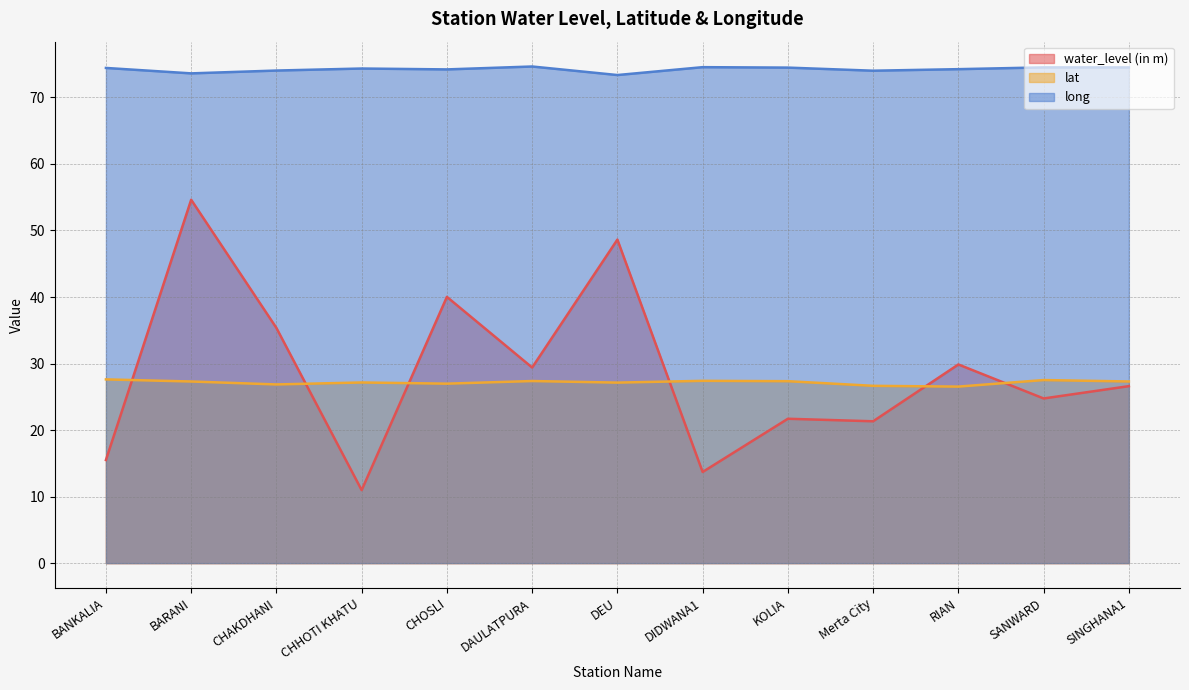

At which category does lat reach its first local valley?

CHAKDHANI